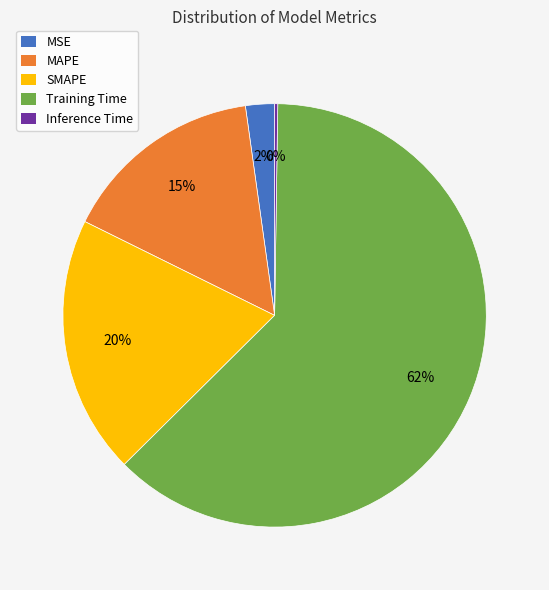

To the nearest percent, what is the difference between the MAPE and MSE slice percentages?

13%